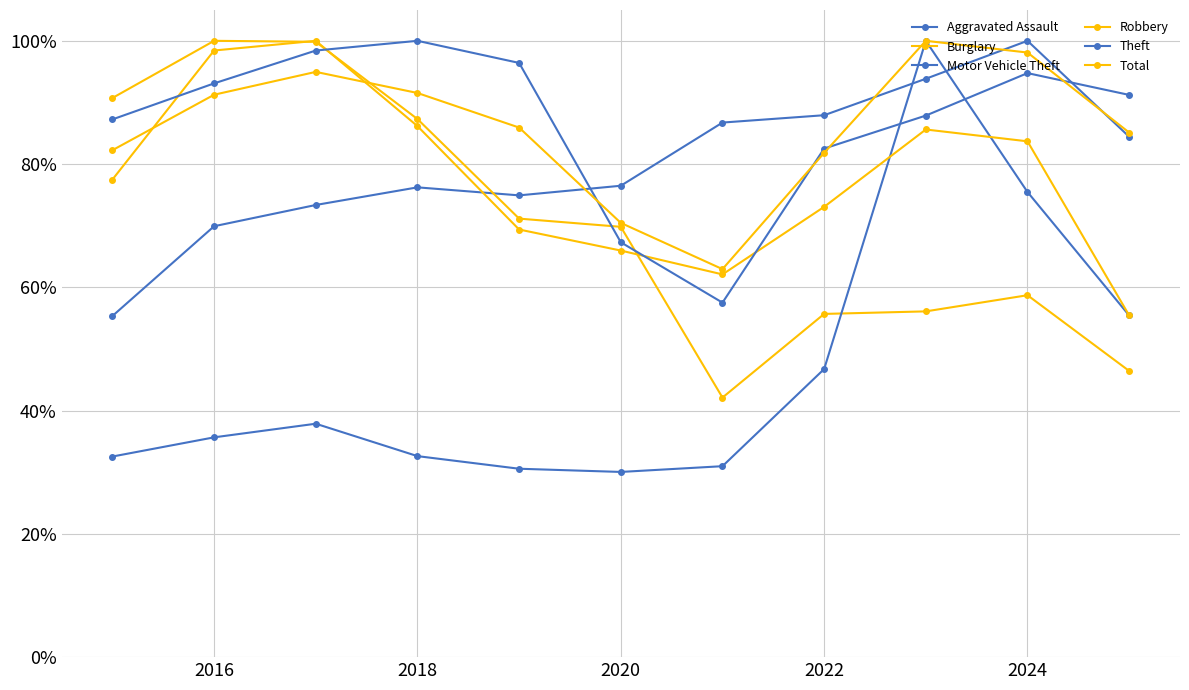

Which series has the largest total across all categories?

Theft